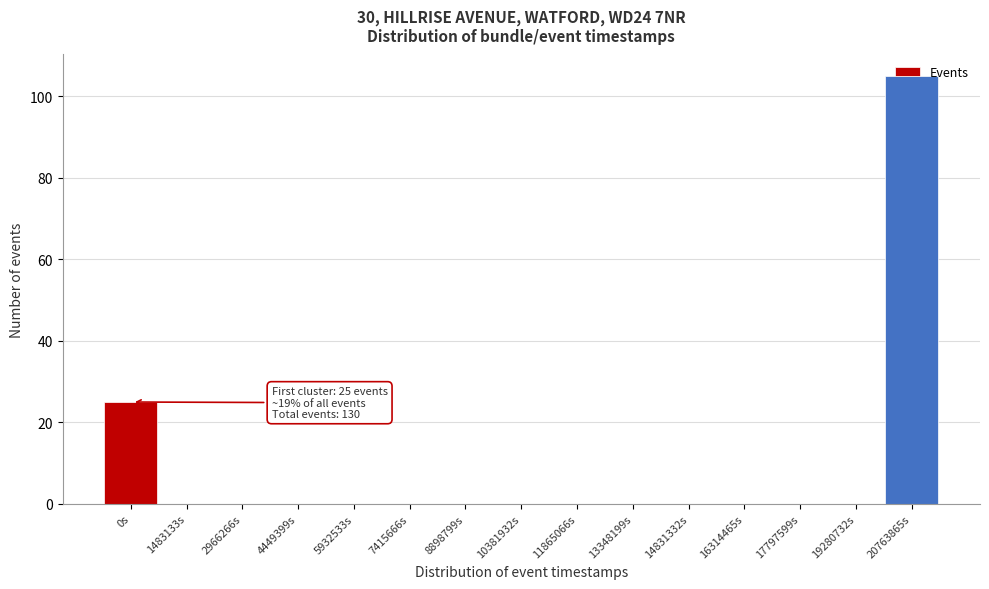

True or false: the data shows 0 at 7415666s.

True